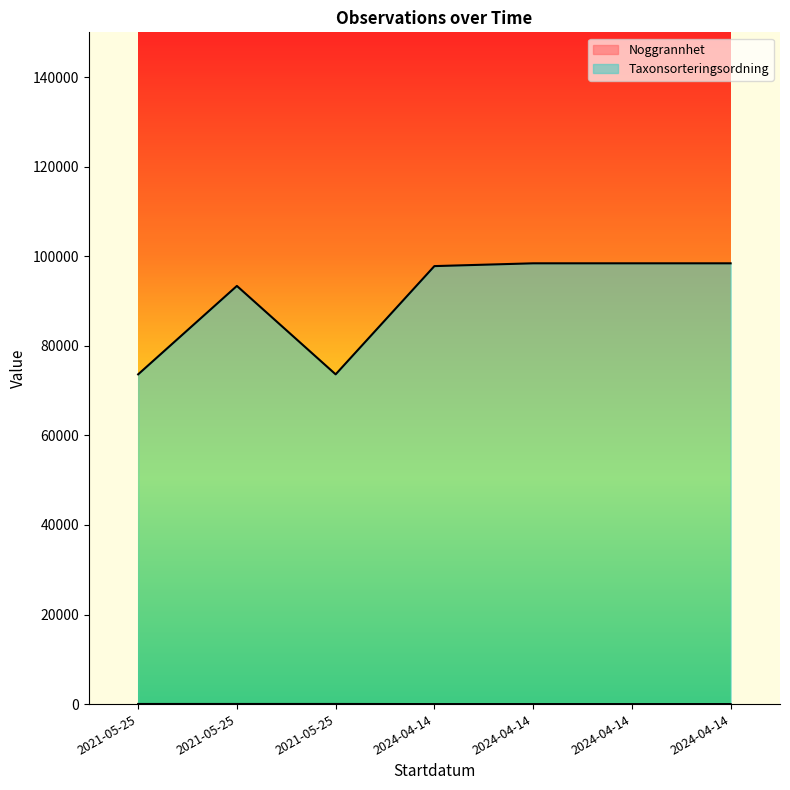

What is the difference between the Taxonsorteringsordning values at 2024-04-14 and 2024-04-14?

622